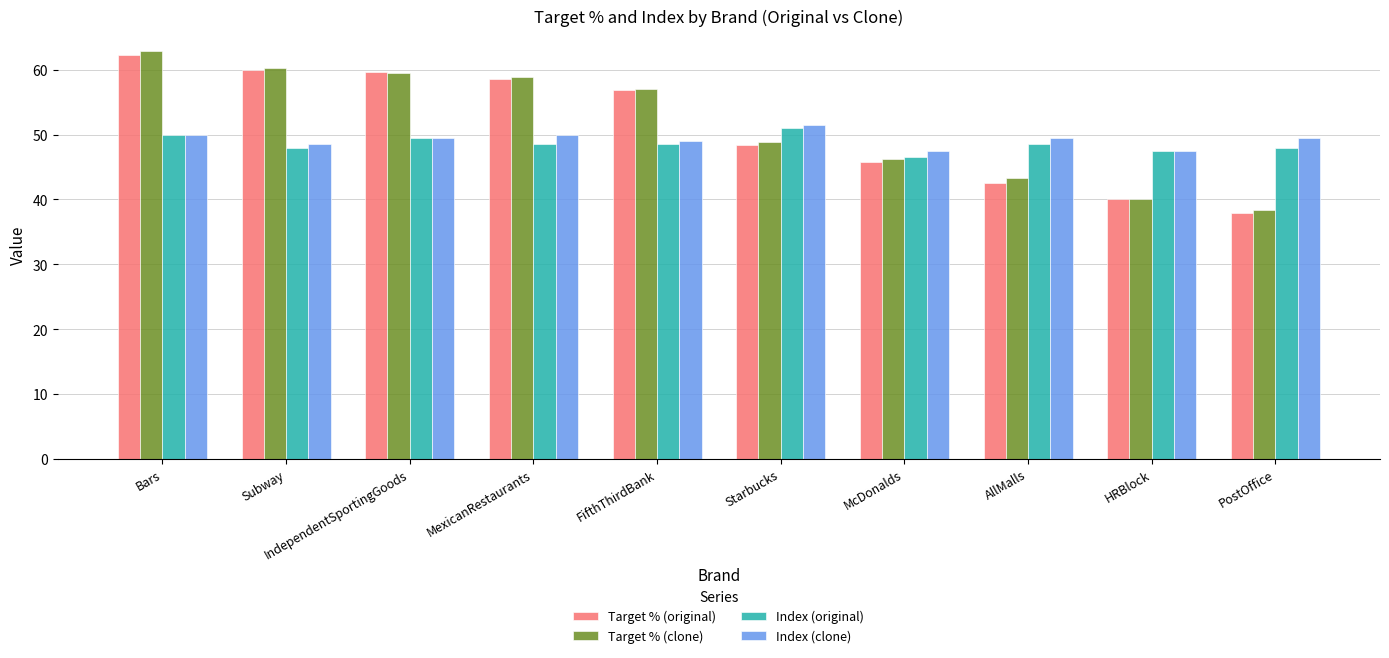

Reading left to right, list all the values displayed in this chart.

Target % (original): 62.3	59.9	59.6	58.6	56.9	48.4	45.8	42.6	40.0	37.9
Target % (clone): 62.9	60.3	59.5	58.9	57.1	48.9	46.3	43.3	40.1	38.4
Index (original): 50.0	48.0	49.5	48.5	48.5	51.0	46.5	48.5	47.5	48.0
Index (clone): 50.0	48.5	49.5	50.0	49.0	51.5	47.5	49.5	47.5	49.5